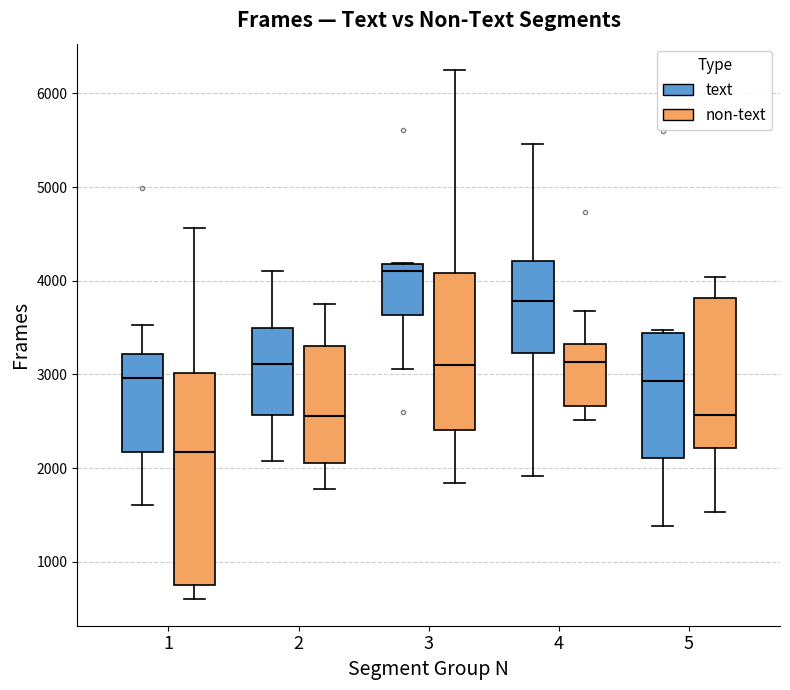

Reading left to right, transcribe this box plot: for each box, give where its median line is, the range the box spans, and where its two whiskers end, as read against the y-axis. The values are not printed on the chart, so give them approximately, as read against the axis.

1 (text): median 3000, box 2200 to 3200, whiskers 1600 to 3500
1 (non-text): median 2200, box 800 to 3000, whiskers 600 to 4600
2 (text): median 3100, box 2600 to 3500, whiskers 2100 to 4100
2 (non-text): median 2600, box 2100 to 3300, whiskers 1800 to 3800
3 (text): median 4100, box 3600 to 4200, whiskers 3100 to 4200
3 (non-text): median 3100, box 2400 to 4100, whiskers 1800 to 6200
4 (text): median 3800, box 3200 to 4200, whiskers 1900 to 5500
4 (non-text): median 3100, box 2700 to 3300, whiskers 2500 to 3700
5 (text): median 2900, box 2100 to 3400, whiskers 1400 to 3500
5 (non-text): median 2600, box 2200 to 3800, whiskers 1500 to 4000